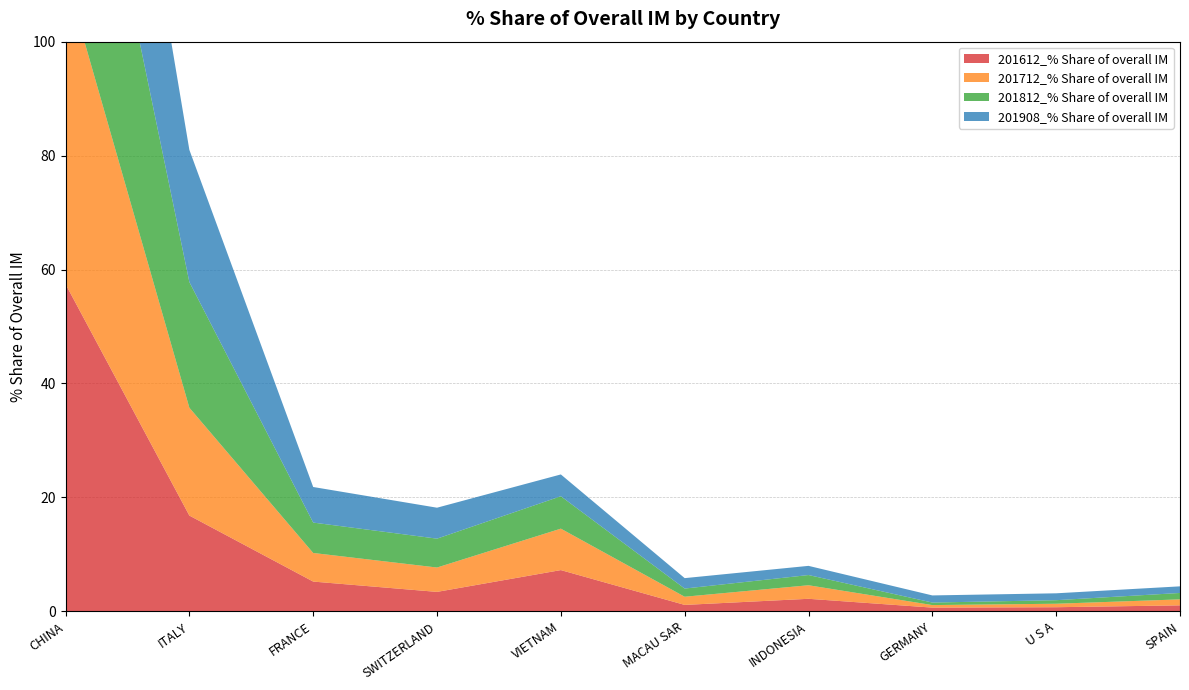

Reading right to left, list all the values displayed in this chart.

201612_% Share of overall IM: 1.0	0.7	0.6	2.2	1.1	7.2	3.4	5.2	16.8	57.4
201712_% Share of overall IM: 1.1	0.6	0.4	2.4	1.4	7.3	4.3	5.0	18.9	54.2
201812_% Share of overall IM: 1.1	0.6	0.4	1.8	1.4	5.7	5.1	5.3	22.1	51.2
201908_% Share of overall IM: 1.2	1.2	1.3	1.6	1.8	3.8	5.4	6.2	23.2	47.6